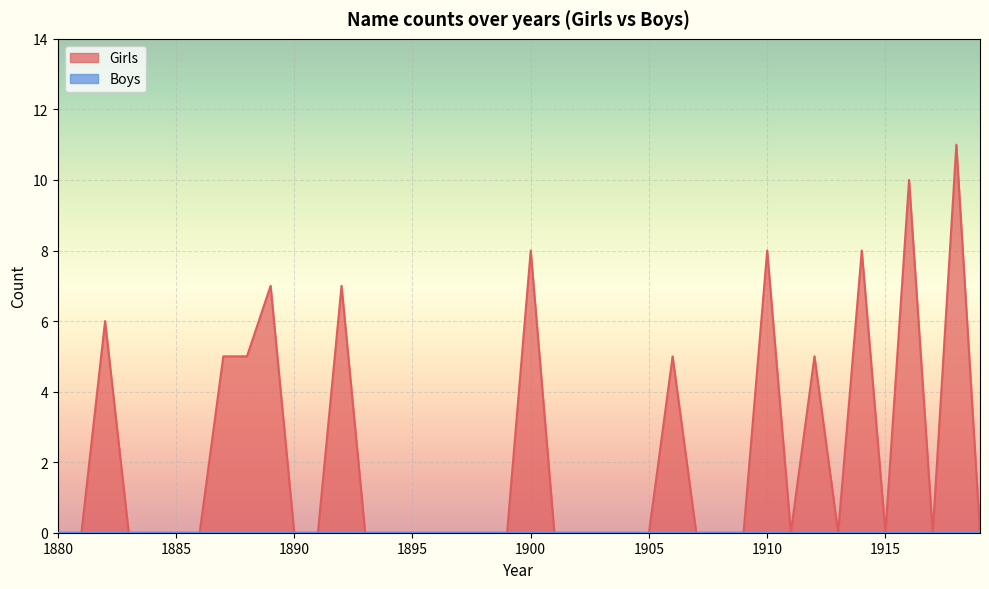

What is the value of the 10th point from the left?

7